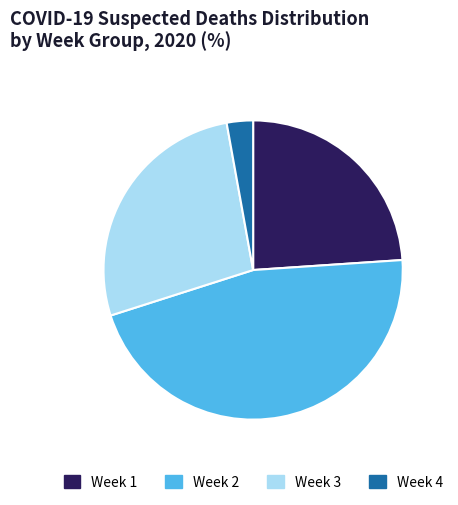

How many slices are in this pie chart?

4